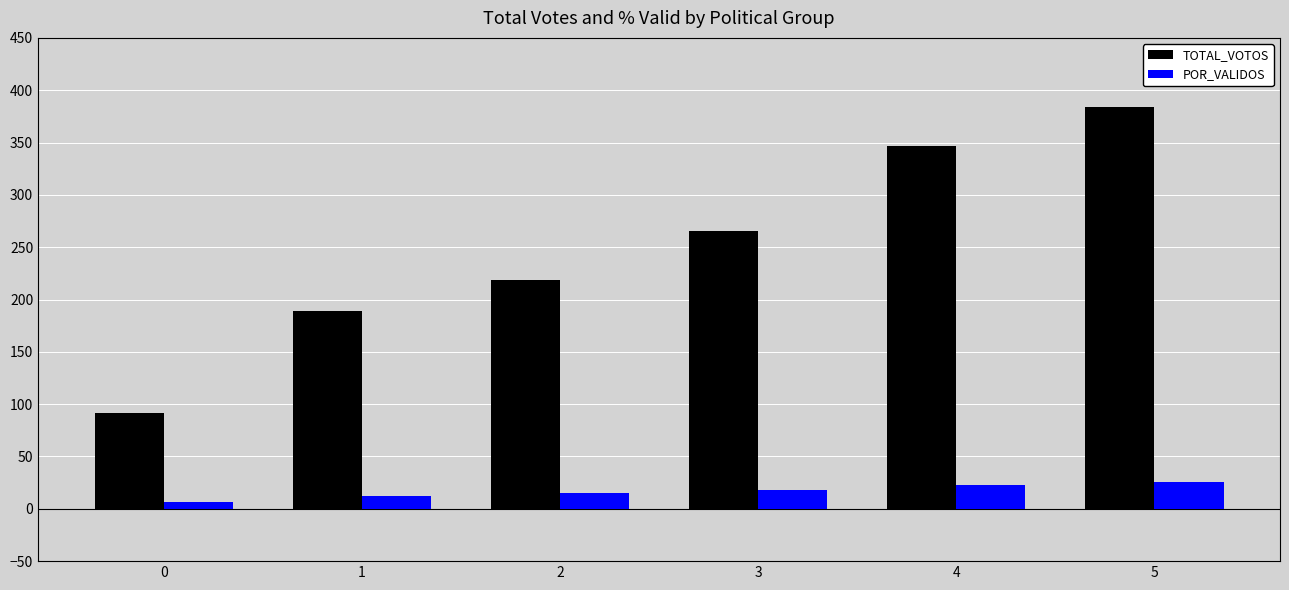

What is the approximate value of POR_VALIDOS at 2?

14.6